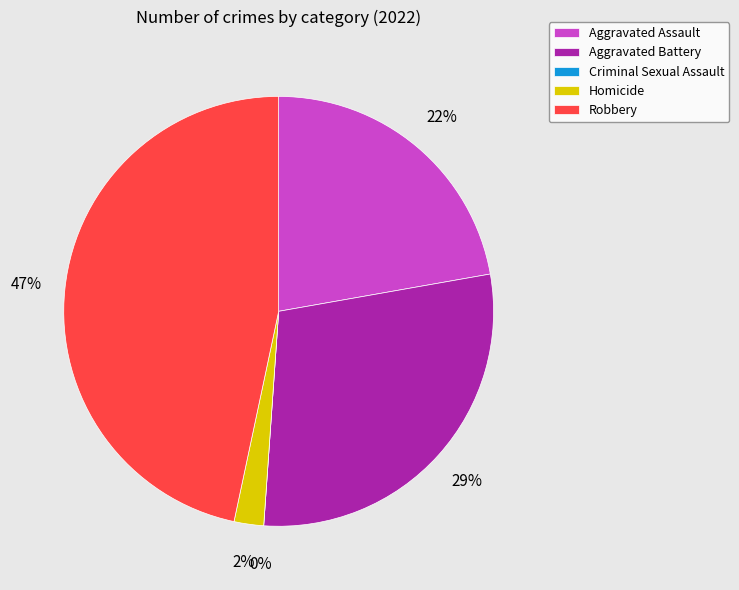

Which slice is the largest?

Robbery